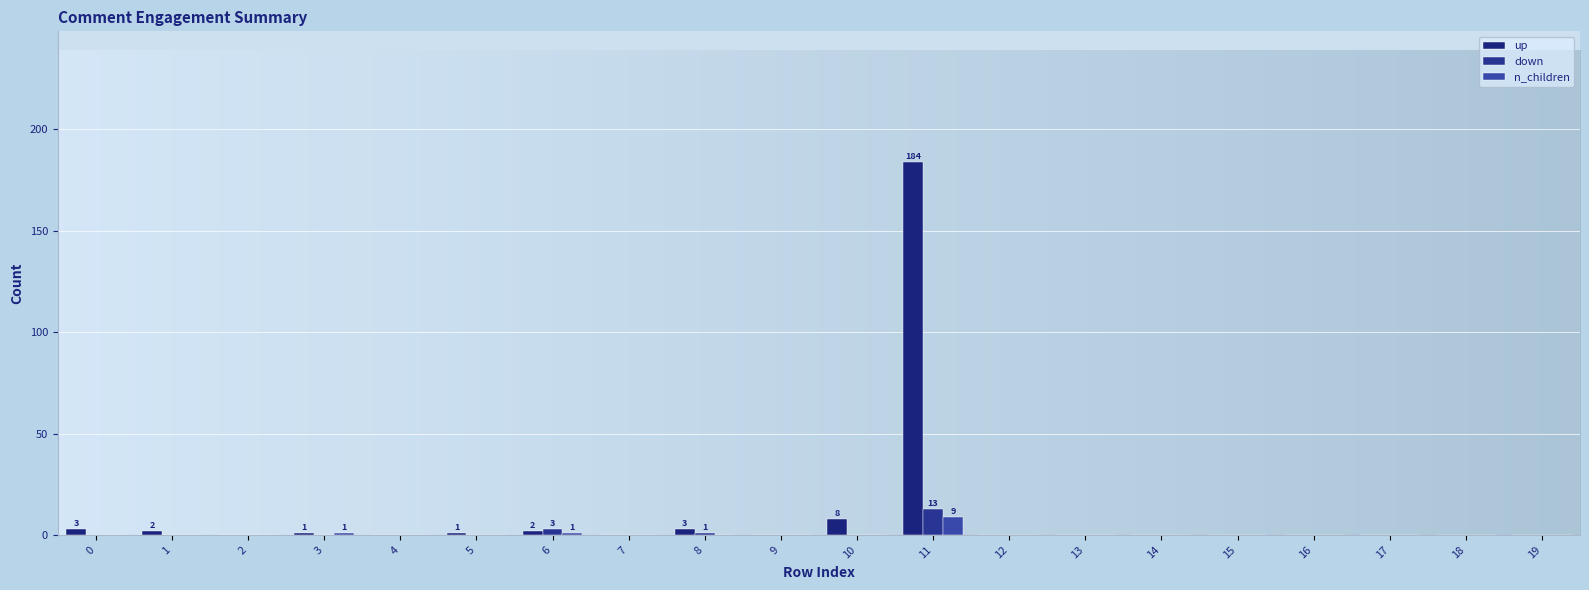

Count the number of data series in this chart.

3